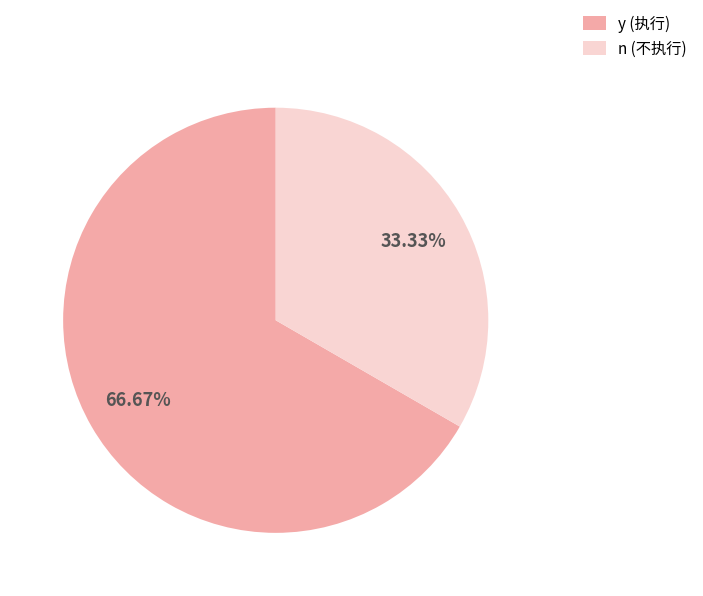

Which slice is the largest?

y